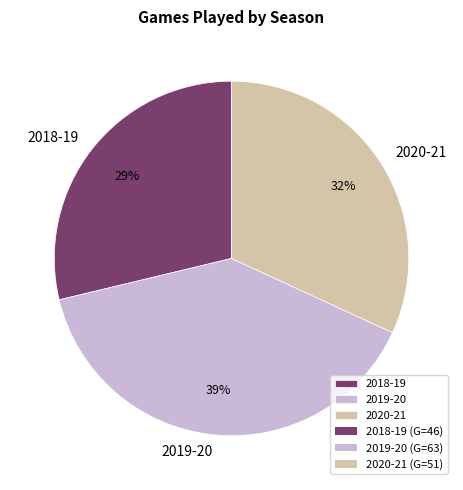

The 2019-20 slice represents 39% of the pie. True or false?

True